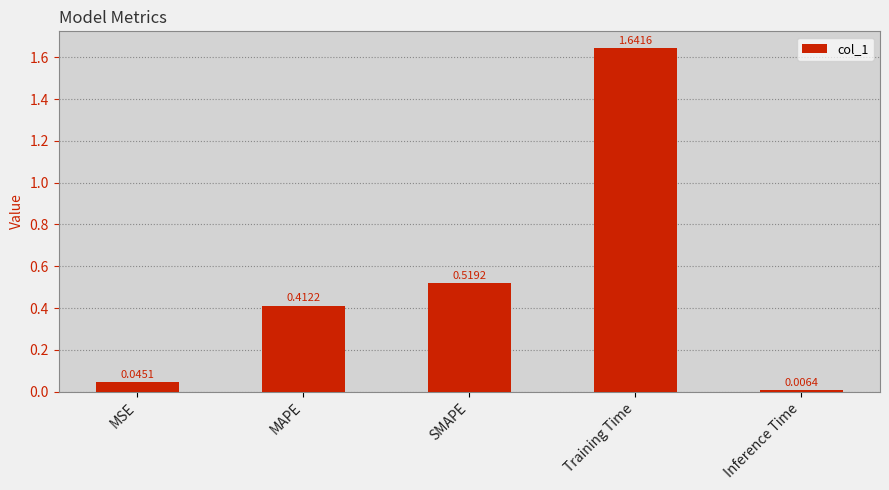

What is the sum of all values?

2.6